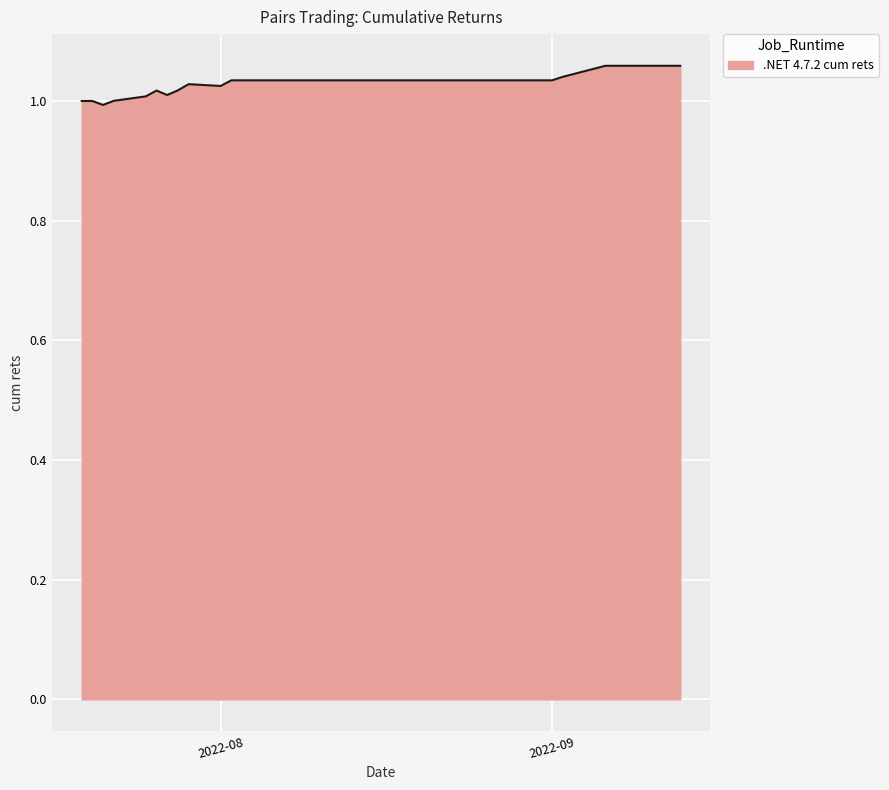

At which label is the value closest to 1?

2022-07-19